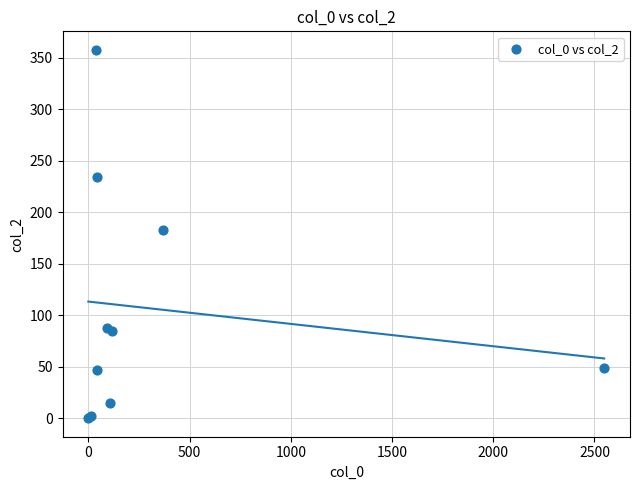

What Y value in the scatter plot is closest to 179?

183